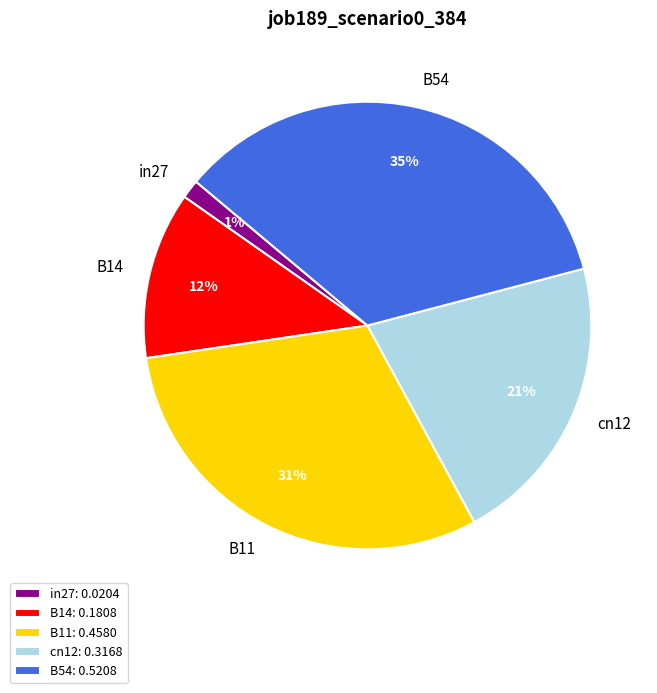

To the nearest percent, what percentage of the pie is B11?

31%